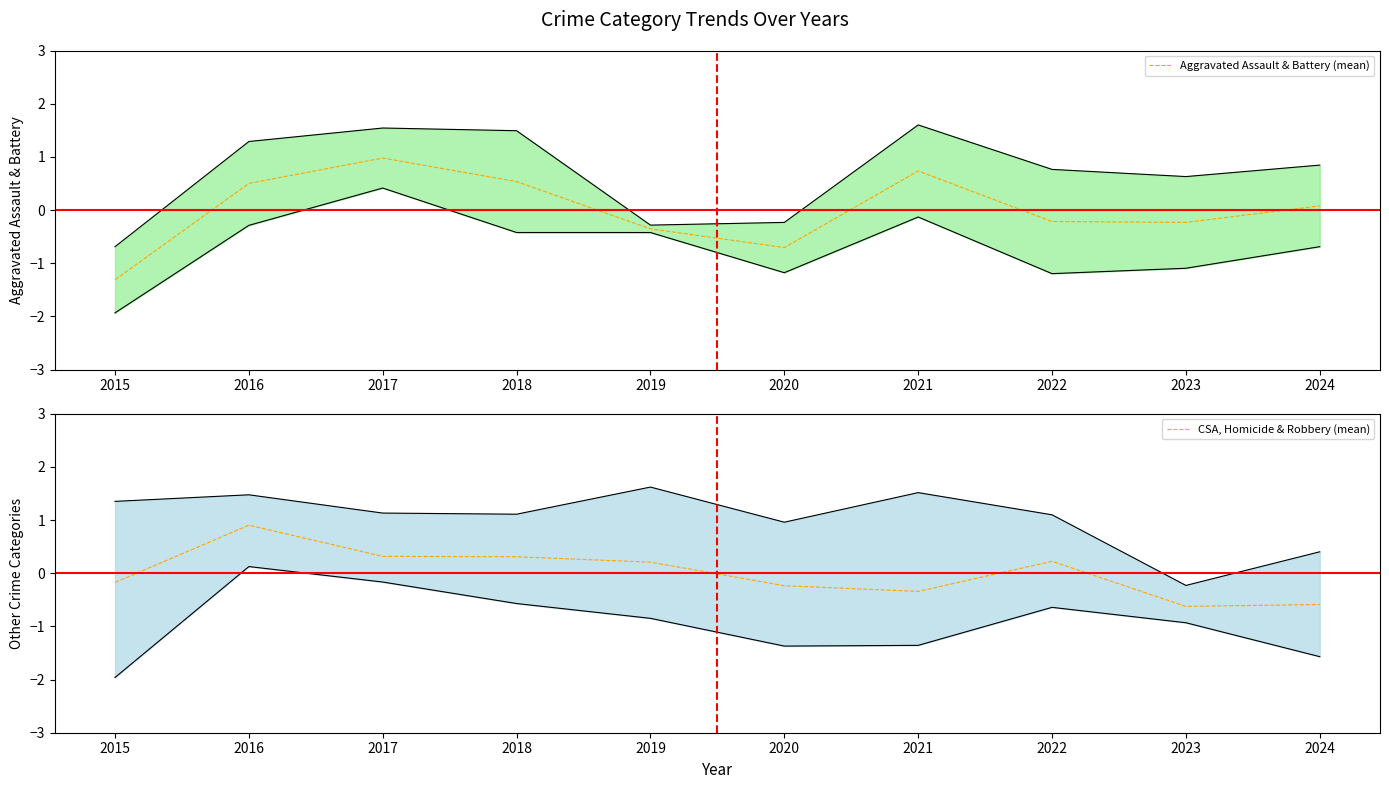

Where do Aggravated Assault & Battery (mean) and CSA, Homicide & Robbery (mean) first cross each other?

2016 and 2017